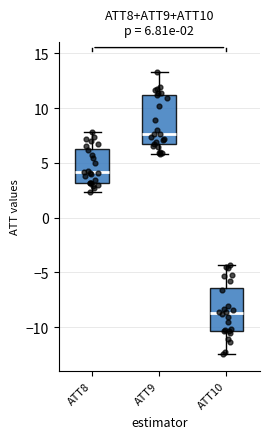

Comparing the boxes themselves (not the whiskers), which one is the tallest?

ATT9